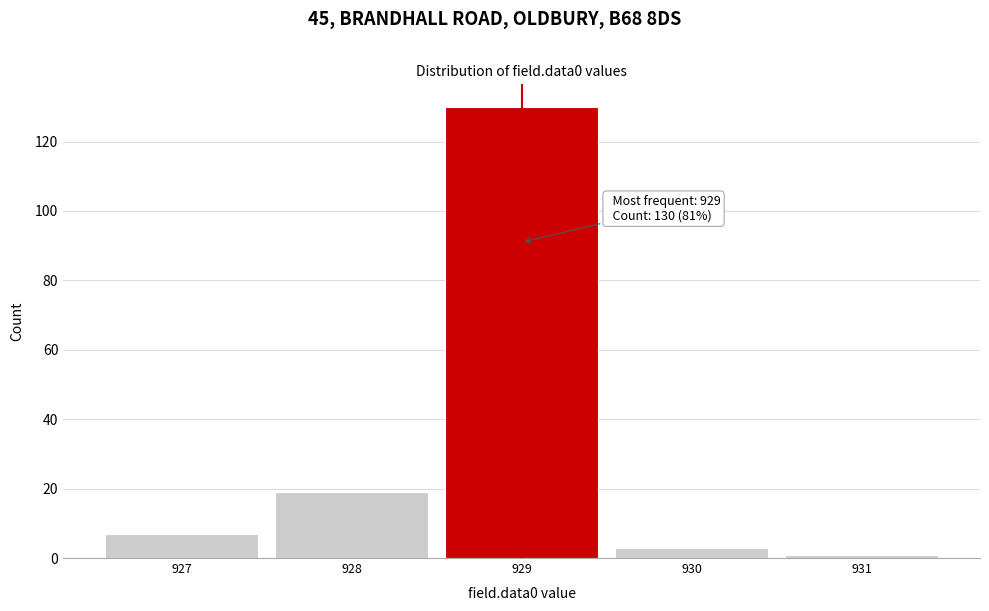

Reading left to right, extract all data points from this chart.

927=7	928=19	929=130	930=3	931=1